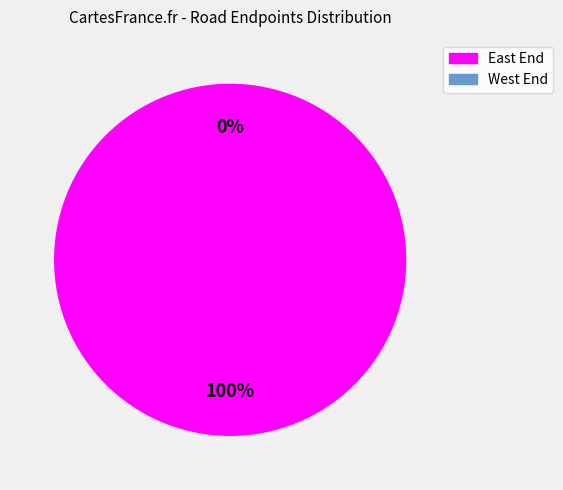

Between West End and East End, which is larger?

East End